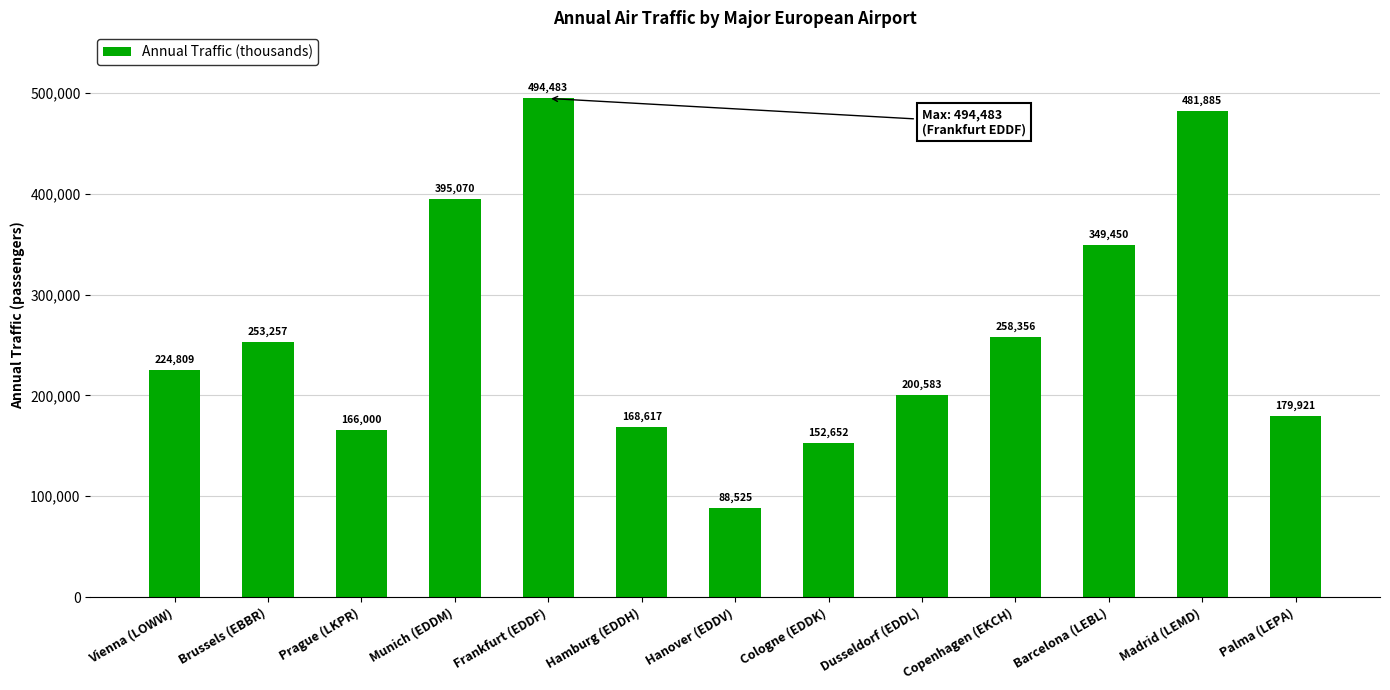

Reading left to right, list all the values displayed in this chart.

224809	253257	166000	395070	494483	168617	88525	152652	200583	258356	349450	481885	179921